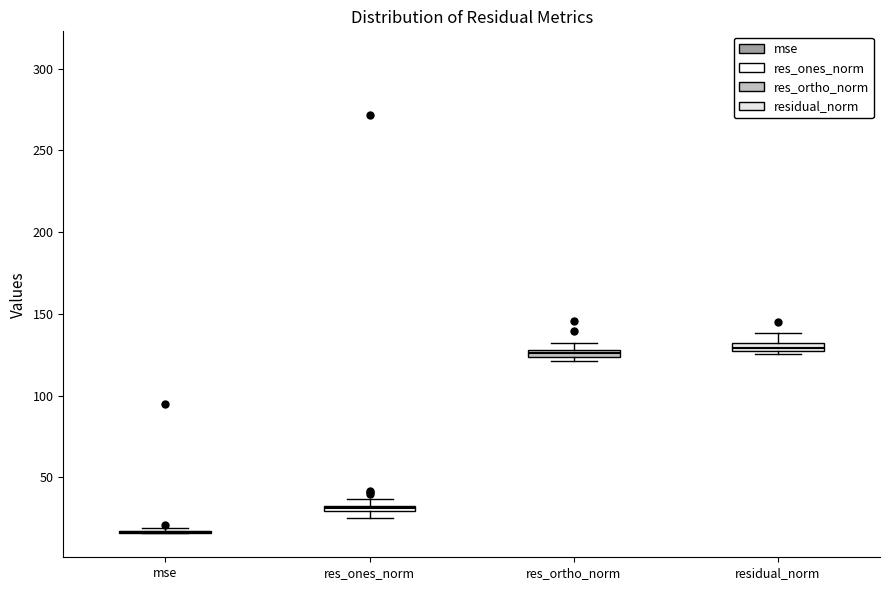

Where does the upper whisker of the box for residual_norm end on the y-axis? The values are not printed on the chart, so give them approximately, as read against the axis.

140